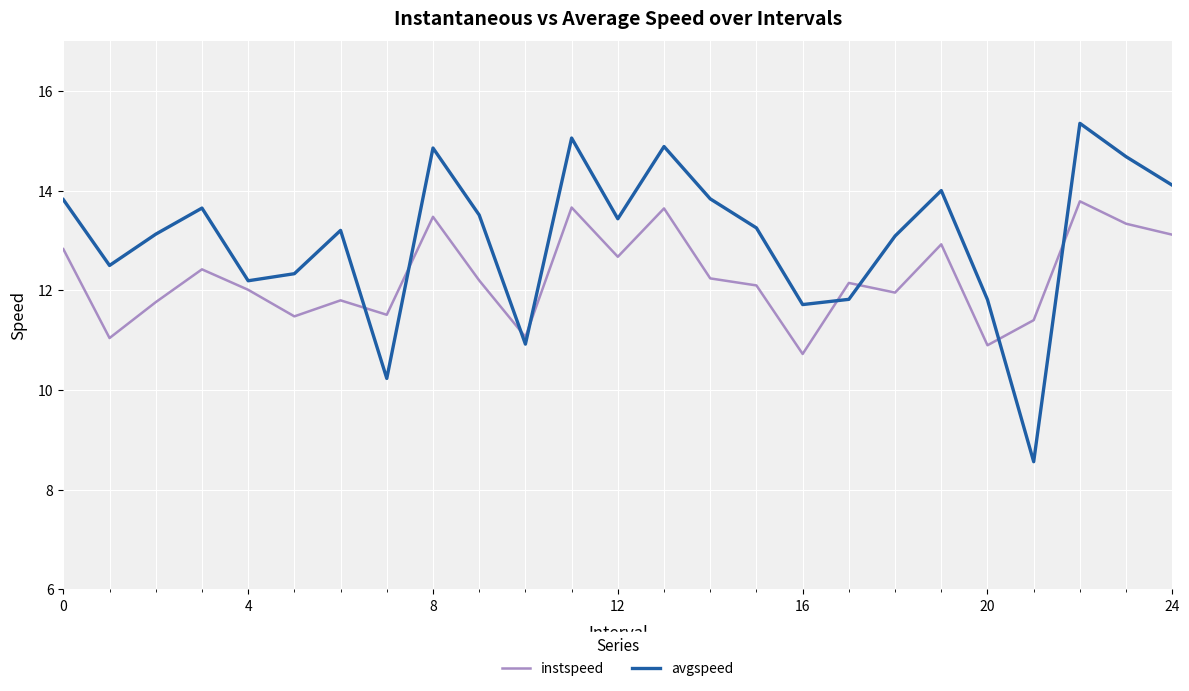

What are all the series names shown in the legend?

instspeed, avgspeed